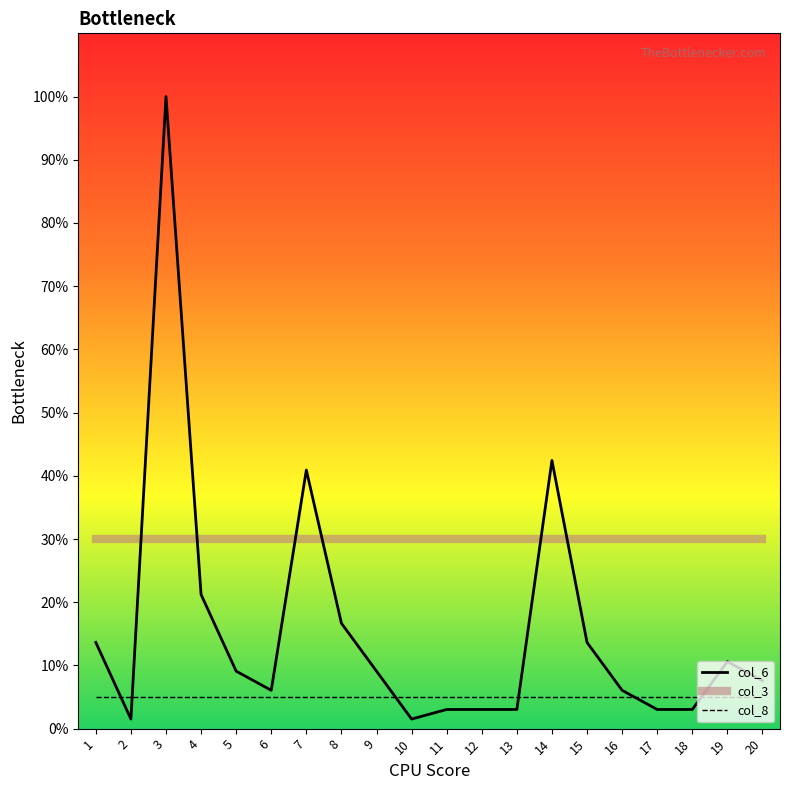

What is the lowest value of the col_3 series?

30.0